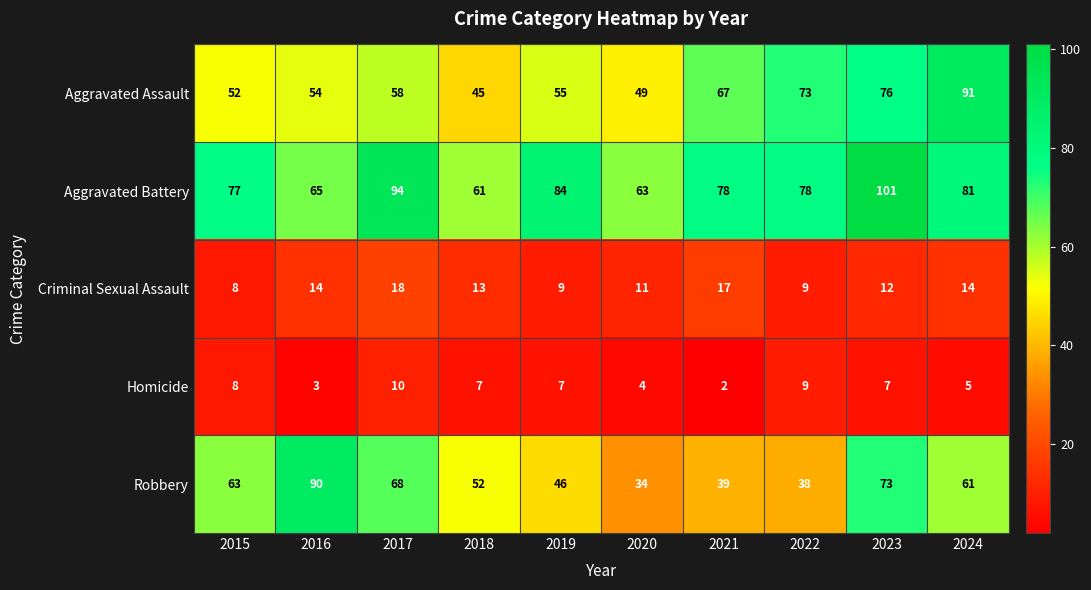

Which series has the largest total across all categories?

Aggravated Battery